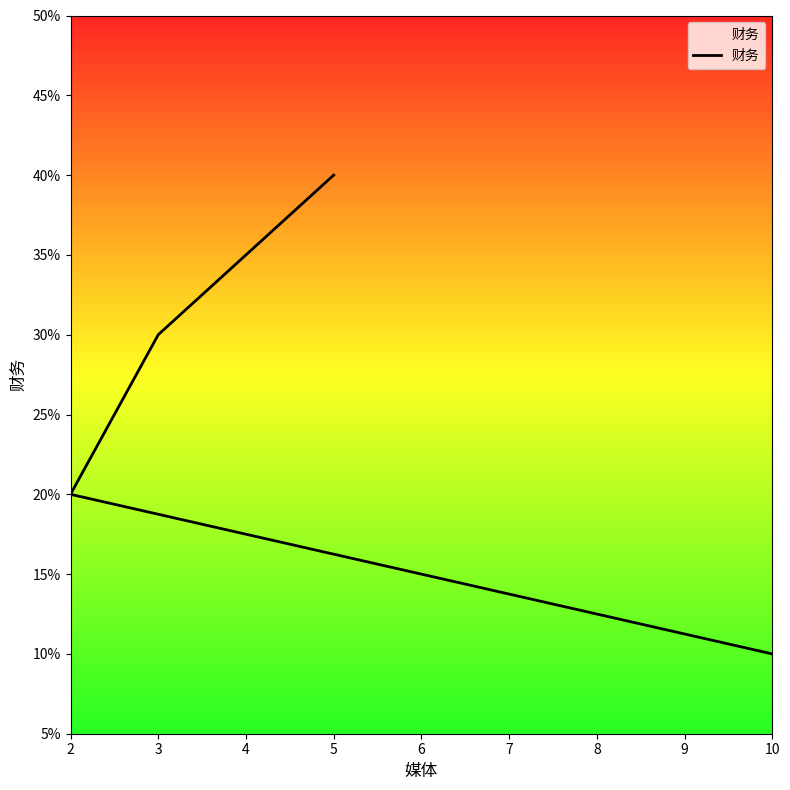

What is the smallest value displayed?

0.1